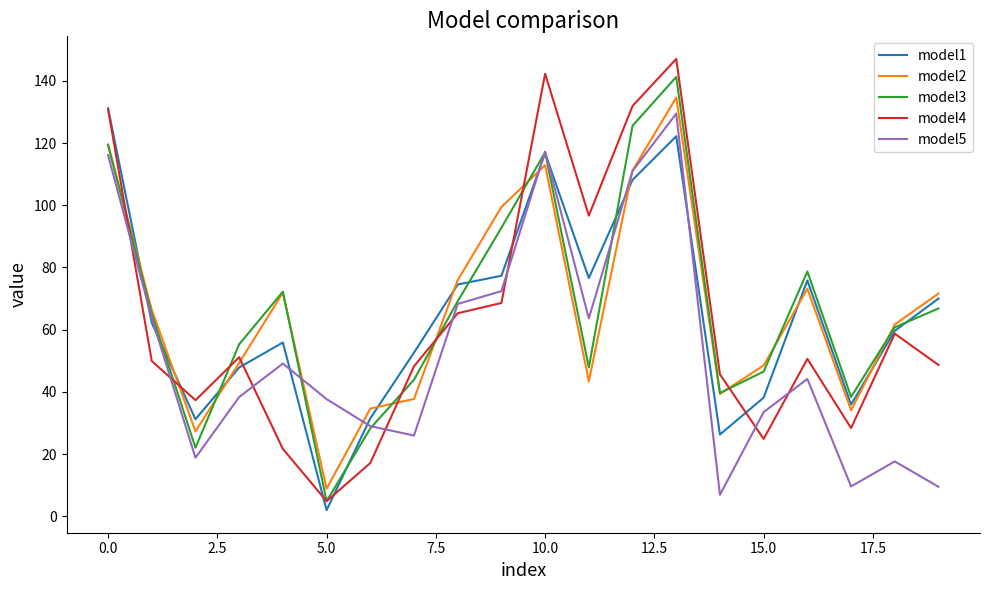

Which series has the widest spread of values?

model4